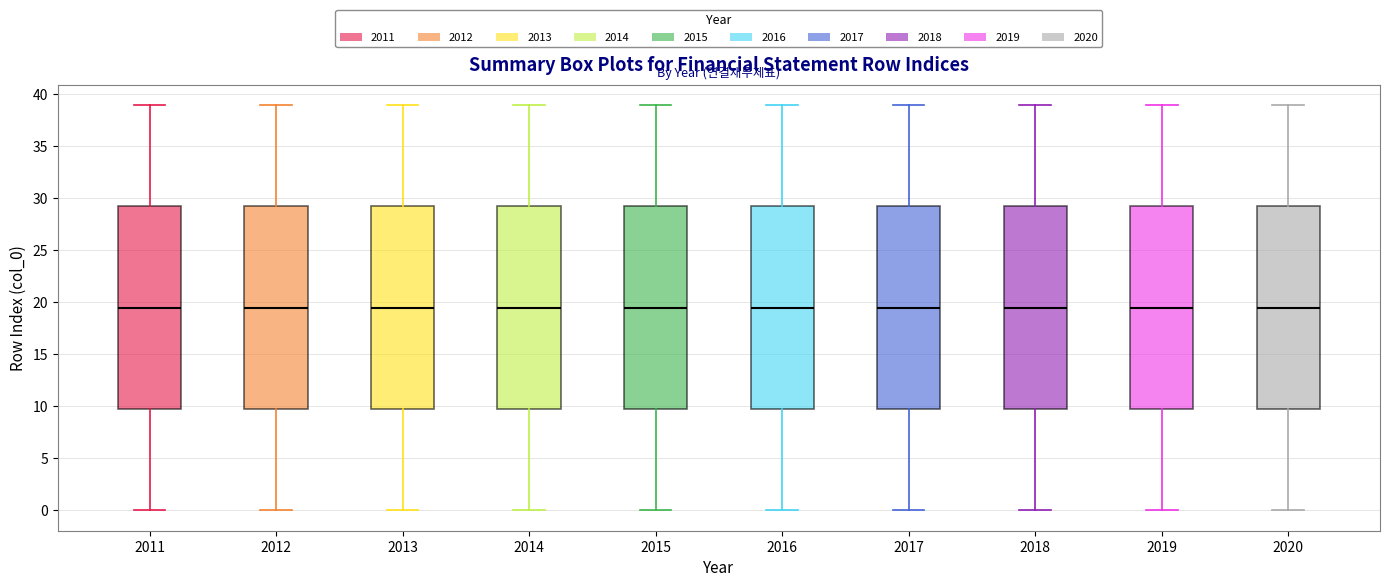

Reading left to right, read every box against the y-axis: the position of its median line, the range the box covers, and the ends of its whiskers. The values are not printed on the chart, so give them approximately, as read against the axis.

2011: median 19.5, box 10.0 to 29.5, whiskers 0.0 to 39.0
2012: median 19.5, box 10.0 to 29.5, whiskers 0.0 to 39.0
2013: median 19.5, box 10.0 to 29.5, whiskers 0.0 to 39.0
2014: median 19.5, box 10.0 to 29.5, whiskers 0.0 to 39.0
2015: median 19.5, box 10.0 to 29.5, whiskers 0.0 to 39.0
2016: median 19.5, box 10.0 to 29.5, whiskers 0.0 to 39.0
2017: median 19.5, box 10.0 to 29.5, whiskers 0.0 to 39.0
2018: median 19.5, box 10.0 to 29.5, whiskers 0.0 to 39.0
2019: median 19.5, box 10.0 to 29.5, whiskers 0.0 to 39.0
2020: median 19.5, box 10.0 to 29.5, whiskers 0.0 to 39.0